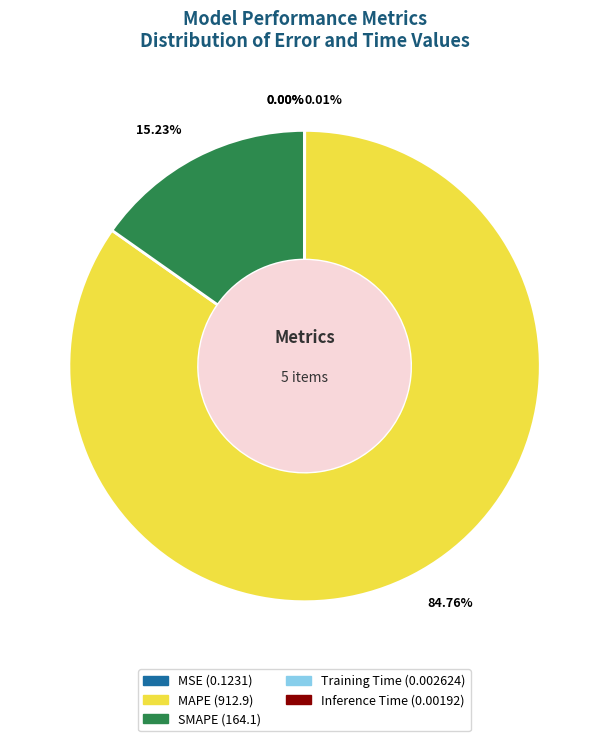

What percentage is the SMAPE slice, to the nearest percent?

15%